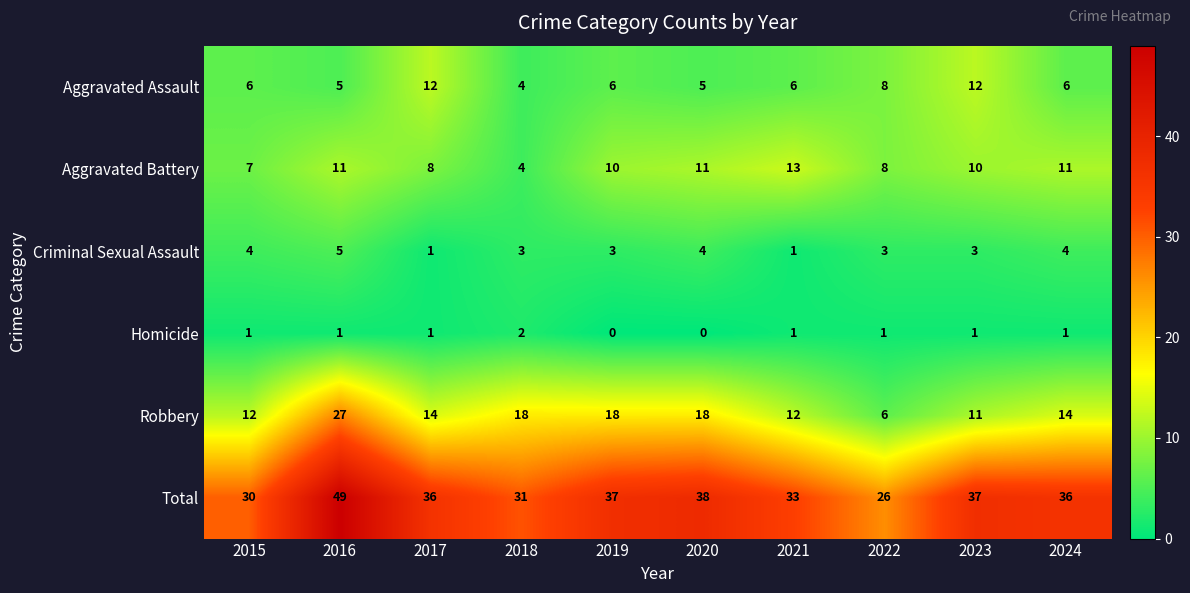

Between 2023 and 2024, which series saw the biggest shift?

Aggravated Assault